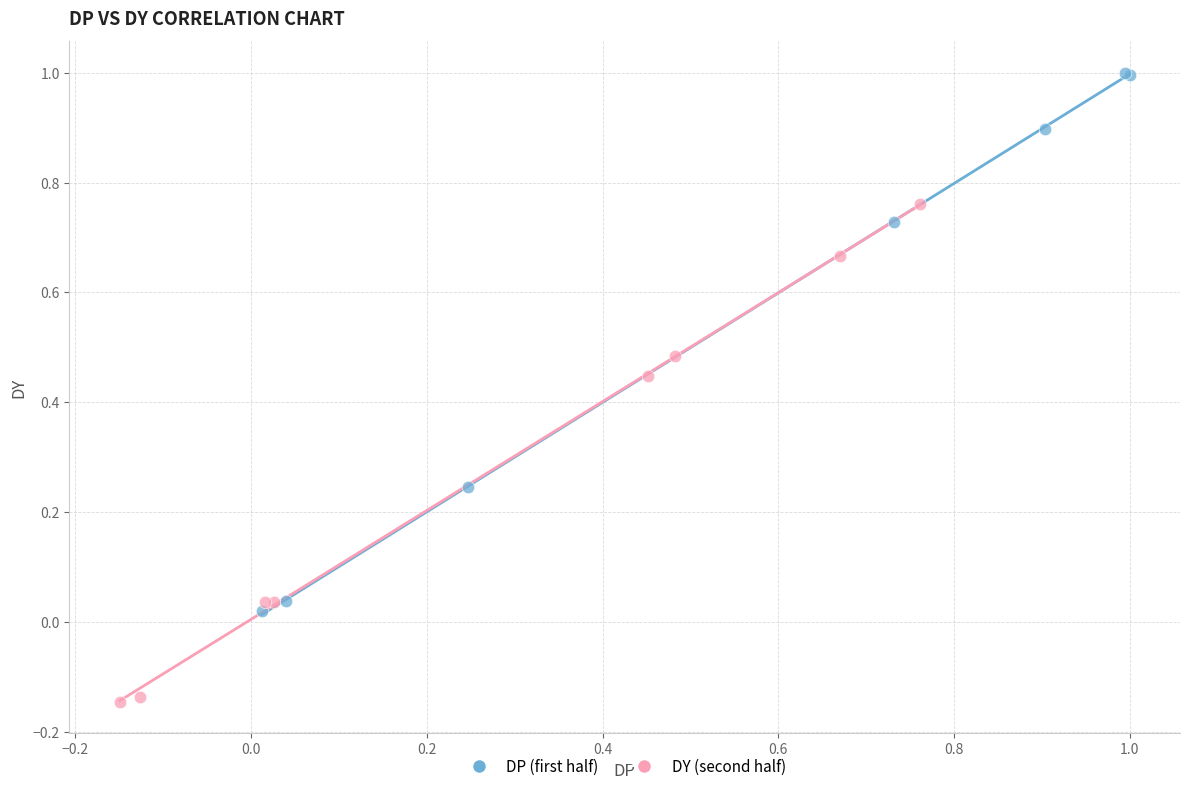

Which series reaches the maximum Y coordinate?

DP (first half)